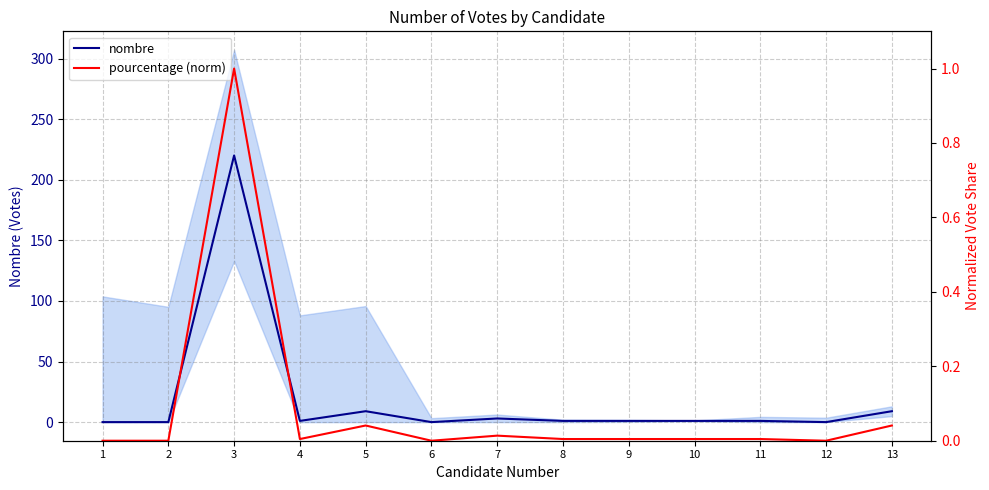

How many values in pourcentage (norm) are above zero?

9